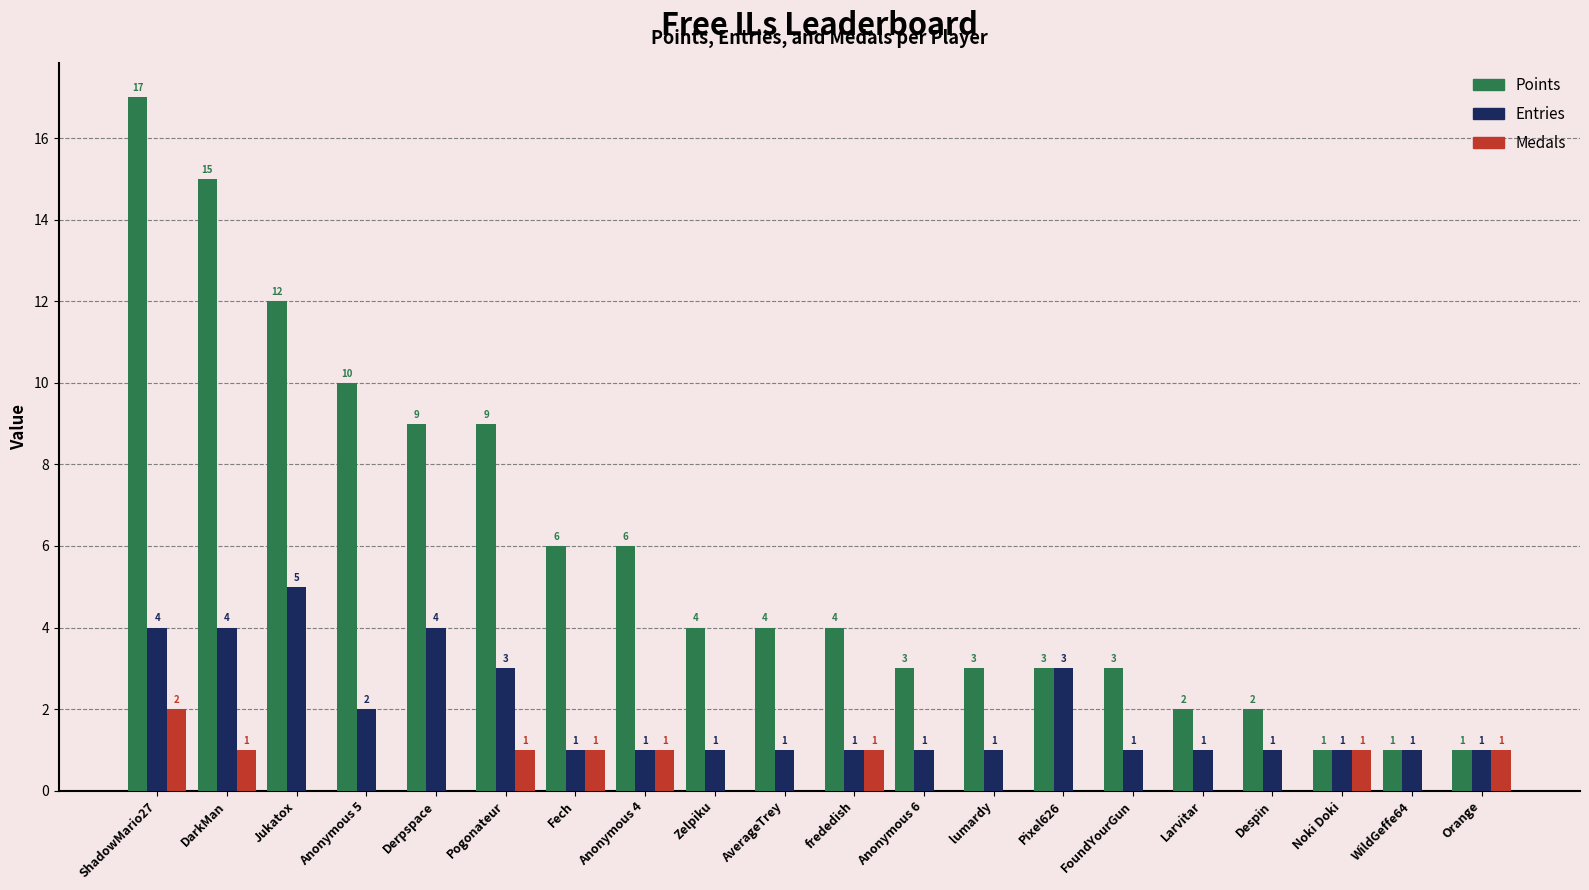

How many Medals values are between 0 and 1?

19